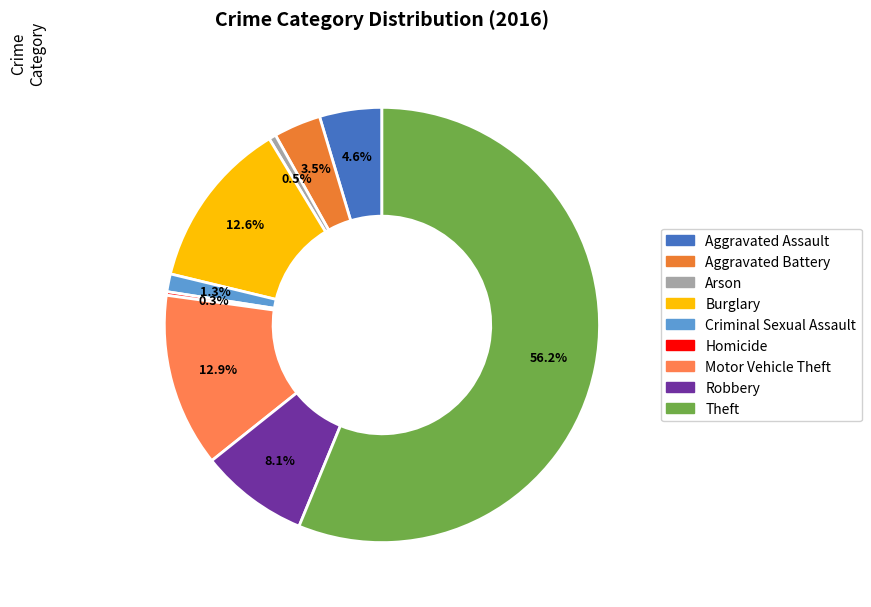

Which slice is the smallest?

Homicide